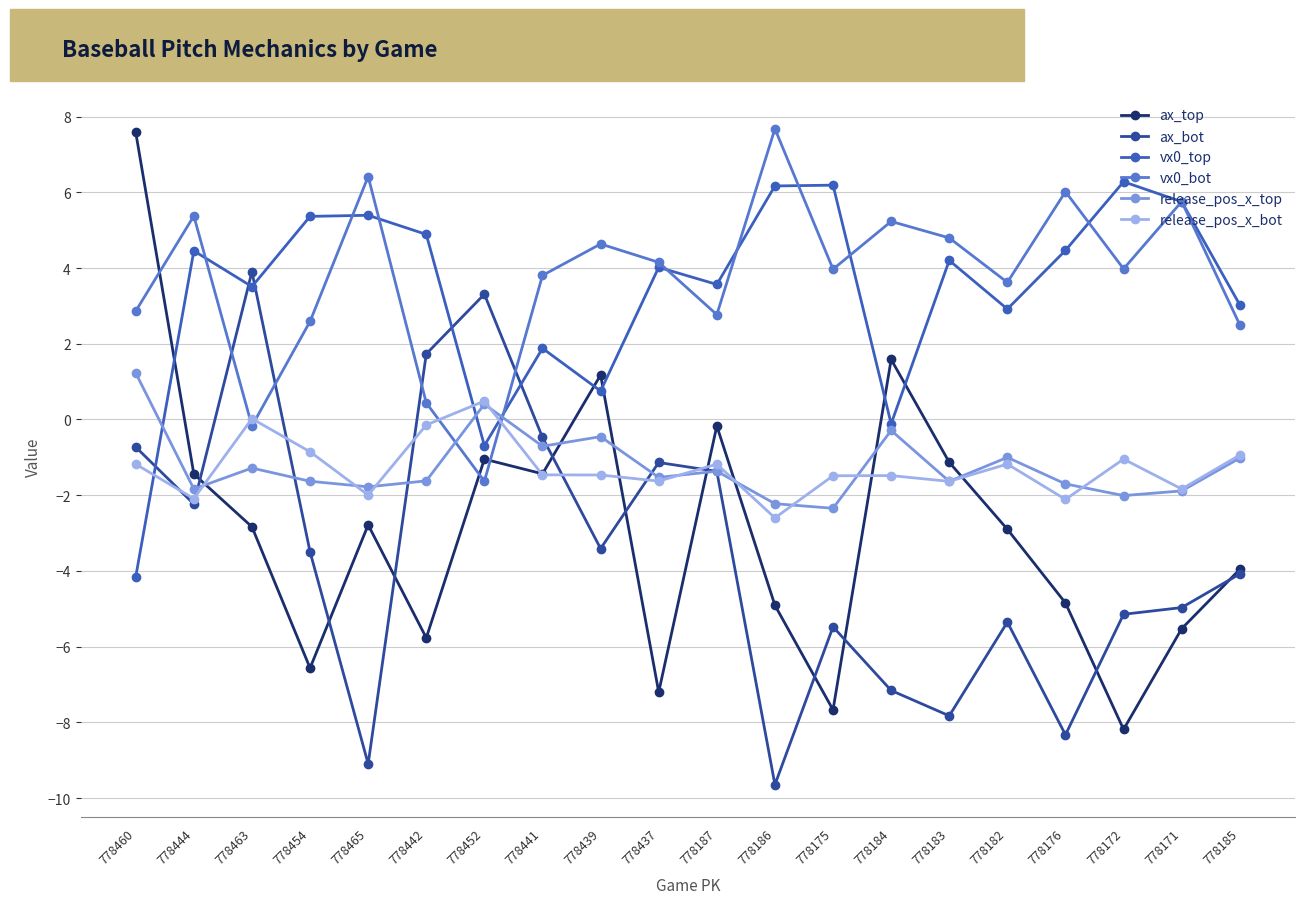

What is the sum of the release_pos_x_top values at 778171 and 778186?

-4.1